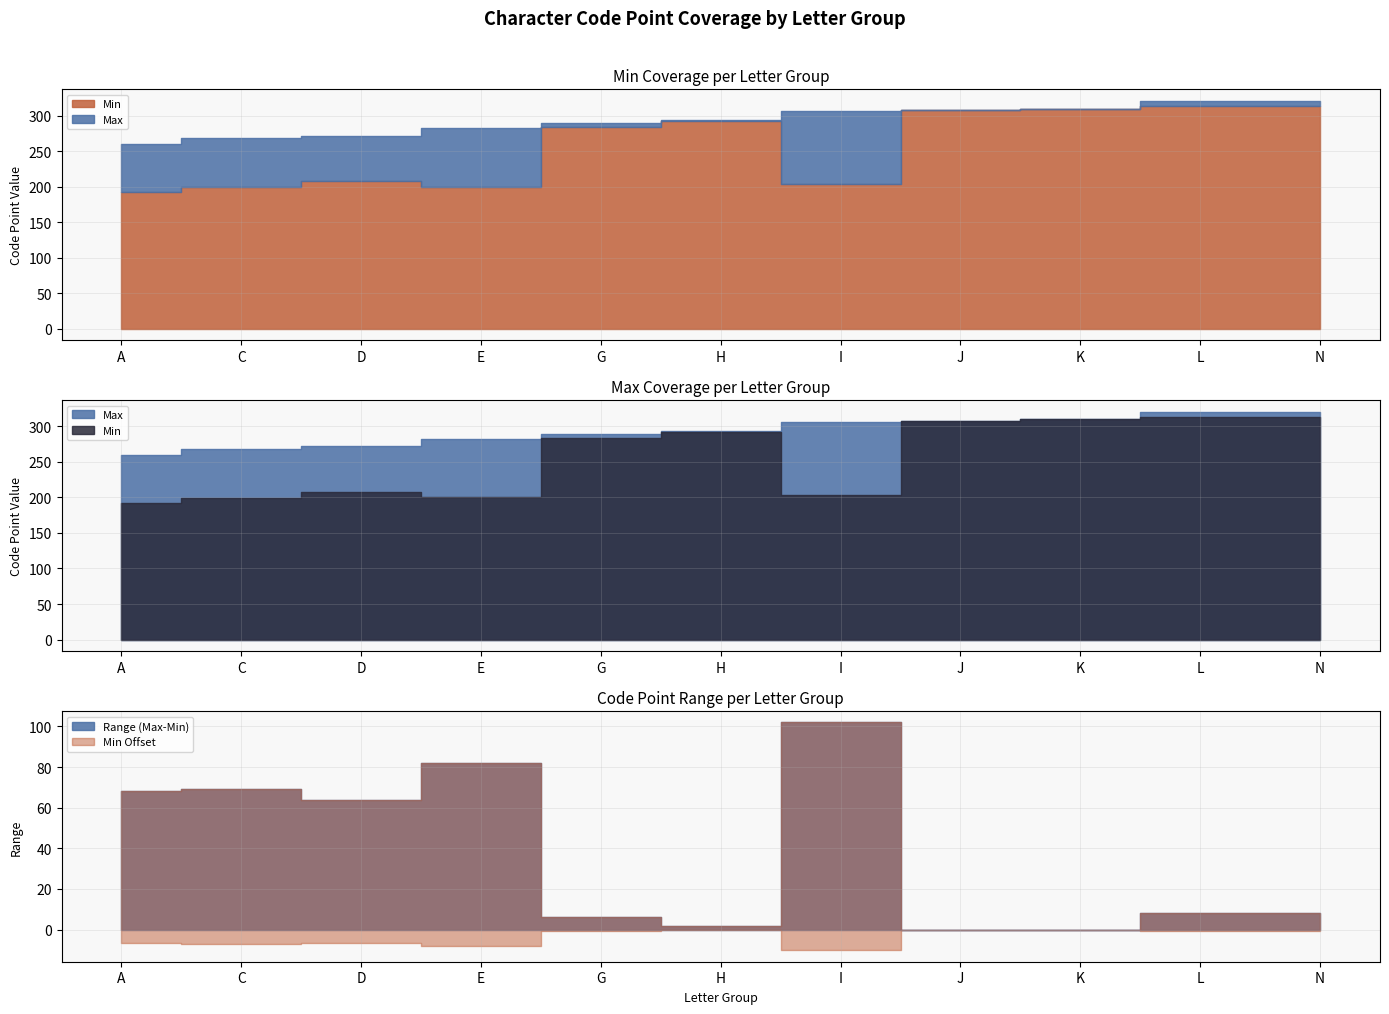

Read the Min value at G, to the nearest 10.

280